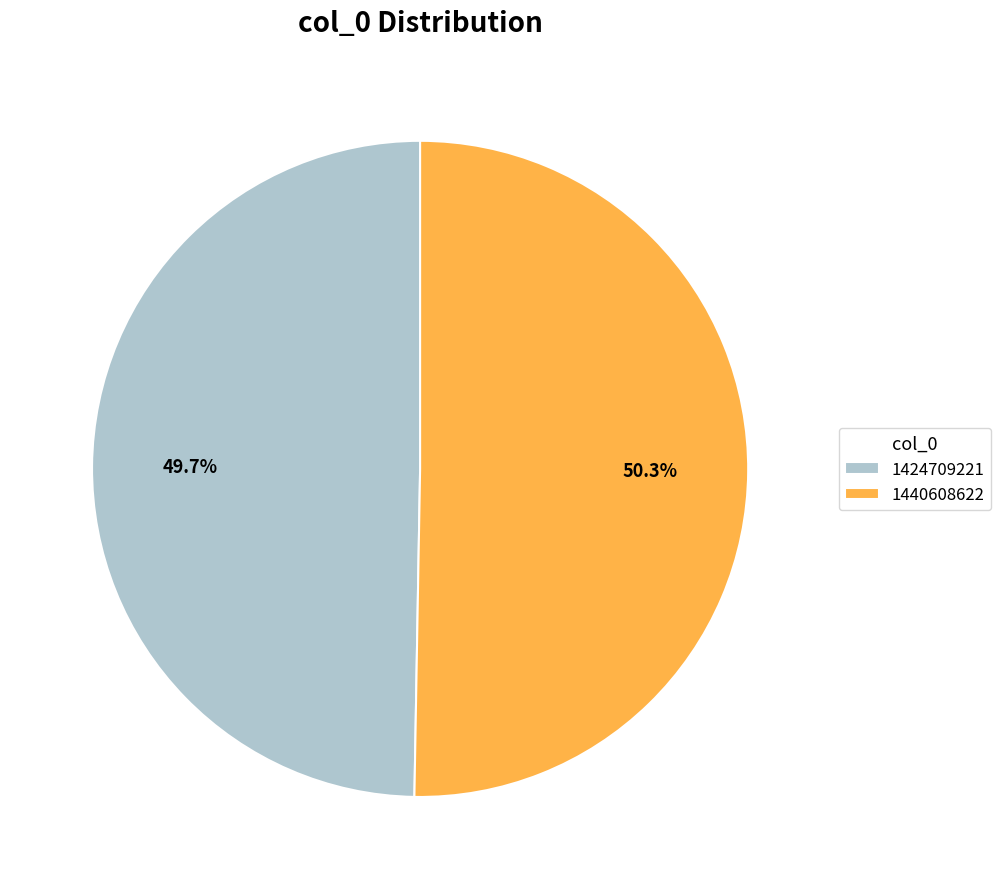

Which slice is the largest?

1440608622